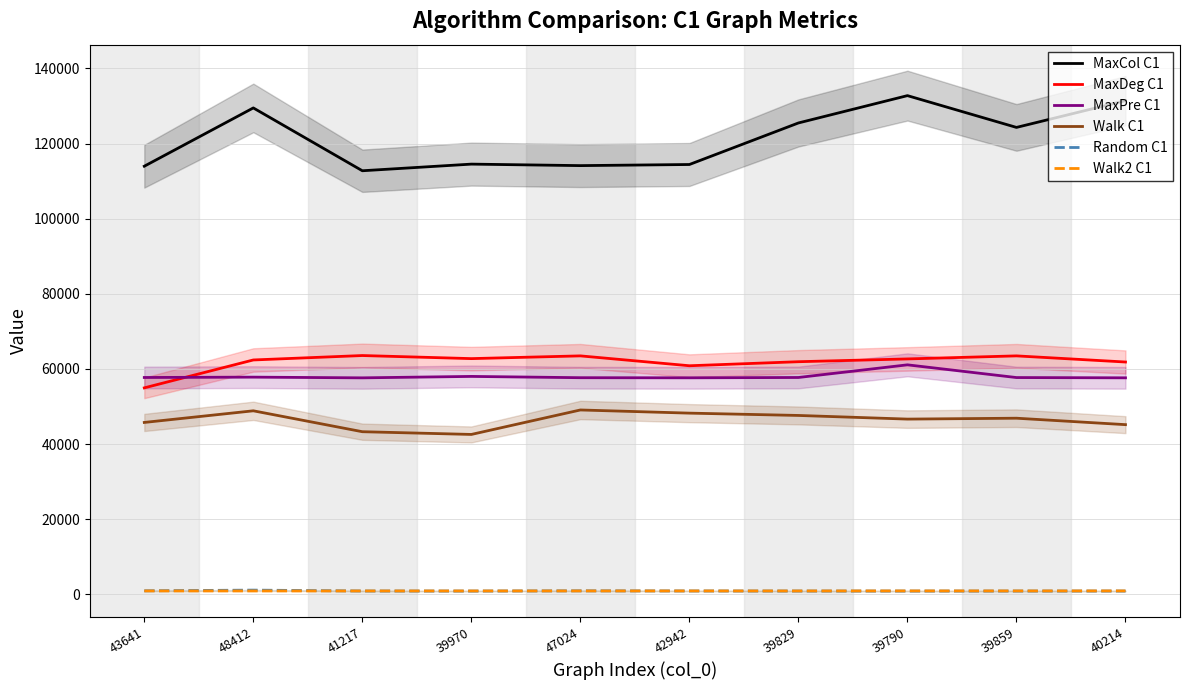

At which category does MaxDeg C1 reach its first local valley?

39970